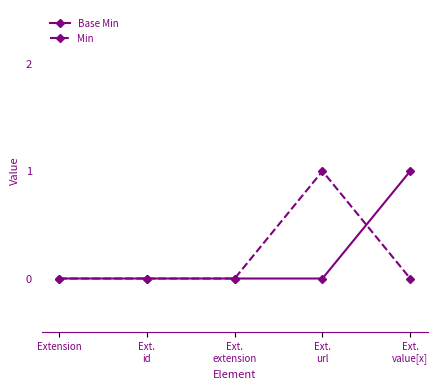

Reading left to right, extract all data points from this chart.

Base Min: Extension=0	Ext.
id=0	Ext.
extension=0	Ext.
url=0	Ext.
value[x]=1
Min: Extension=0	Ext.
id=0	Ext.
extension=0	Ext.
url=1	Ext.
value[x]=0